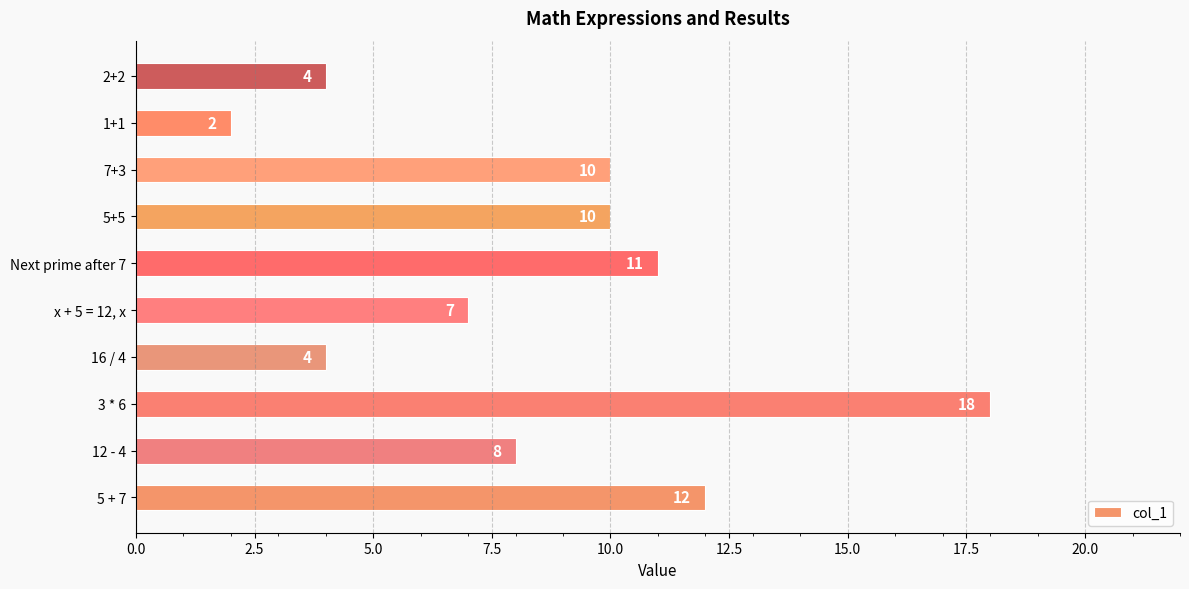

Does the chart contain any negative values?

No